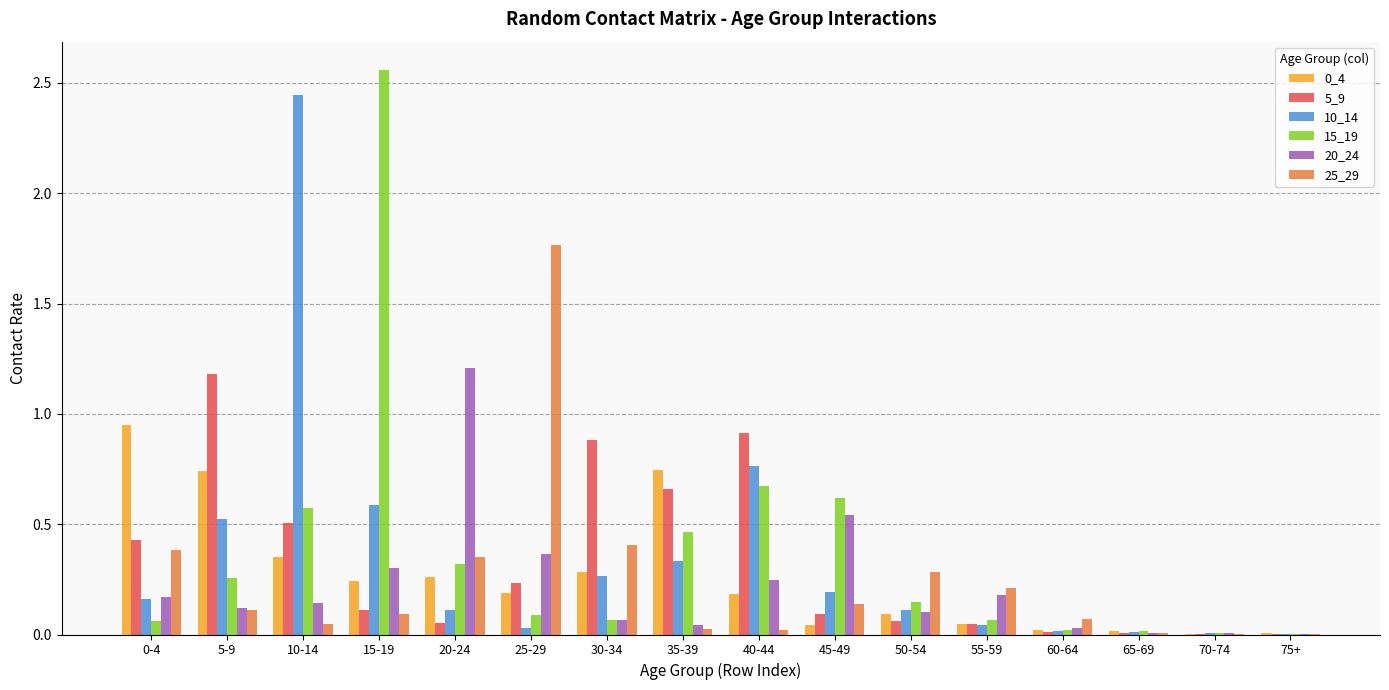

Which series has the widest spread of values?

15_19